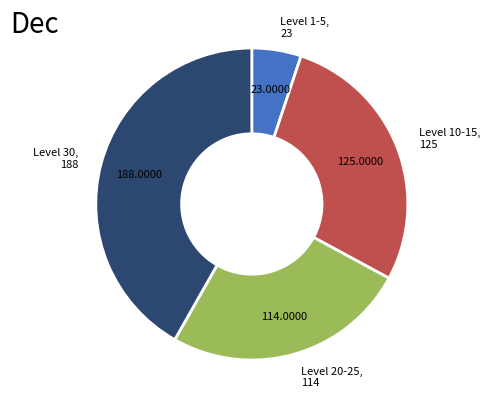

Is there any slice that represents more than half of the pie?

No